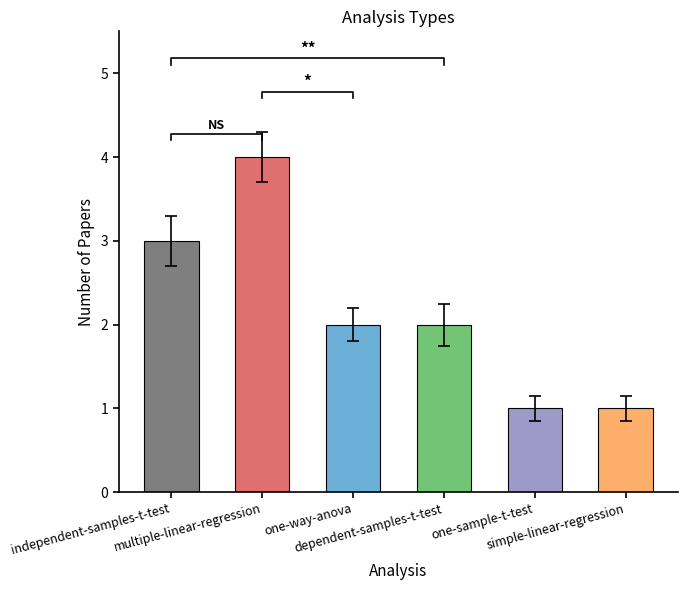

What is the value of the 2nd bar from the left?

4